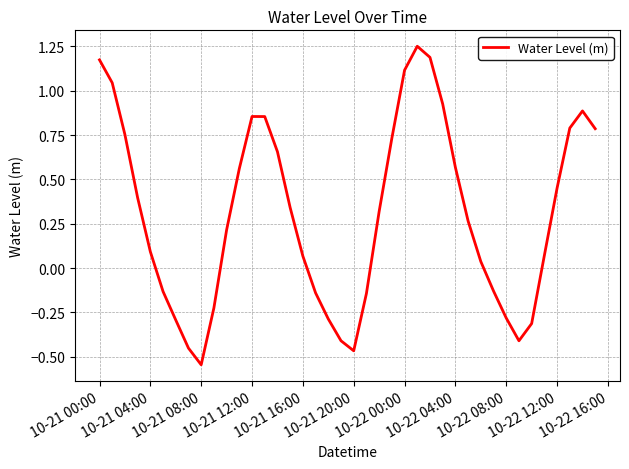

How many lines are shown in the chart?

1